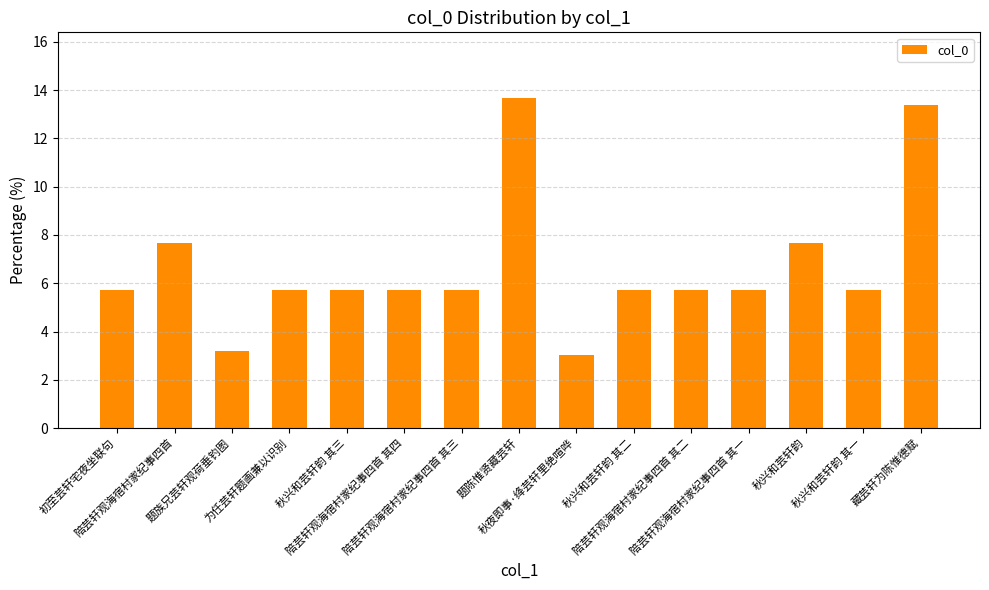

Is it true that the value at 陪芸轩观海宿村家纪事四首 其一 is 3.3?

False